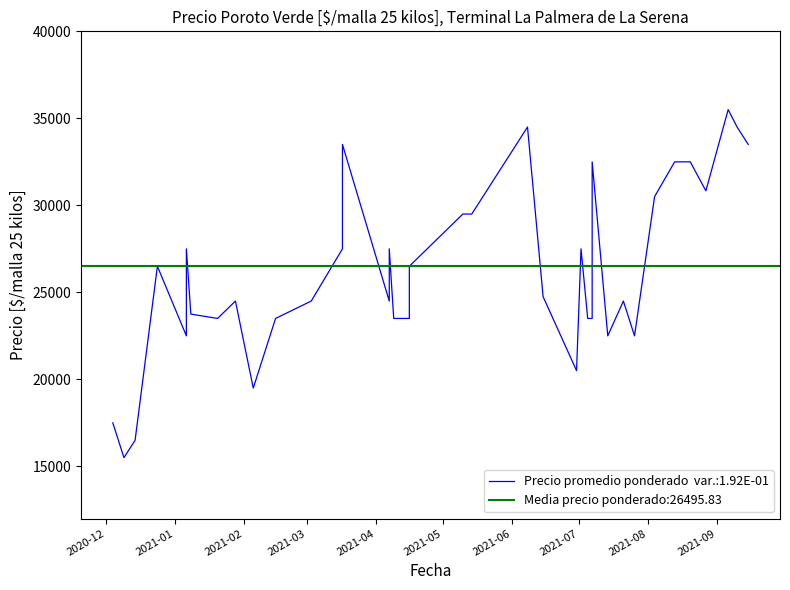

What is the label of the 34th point from the right?

2021-05-10